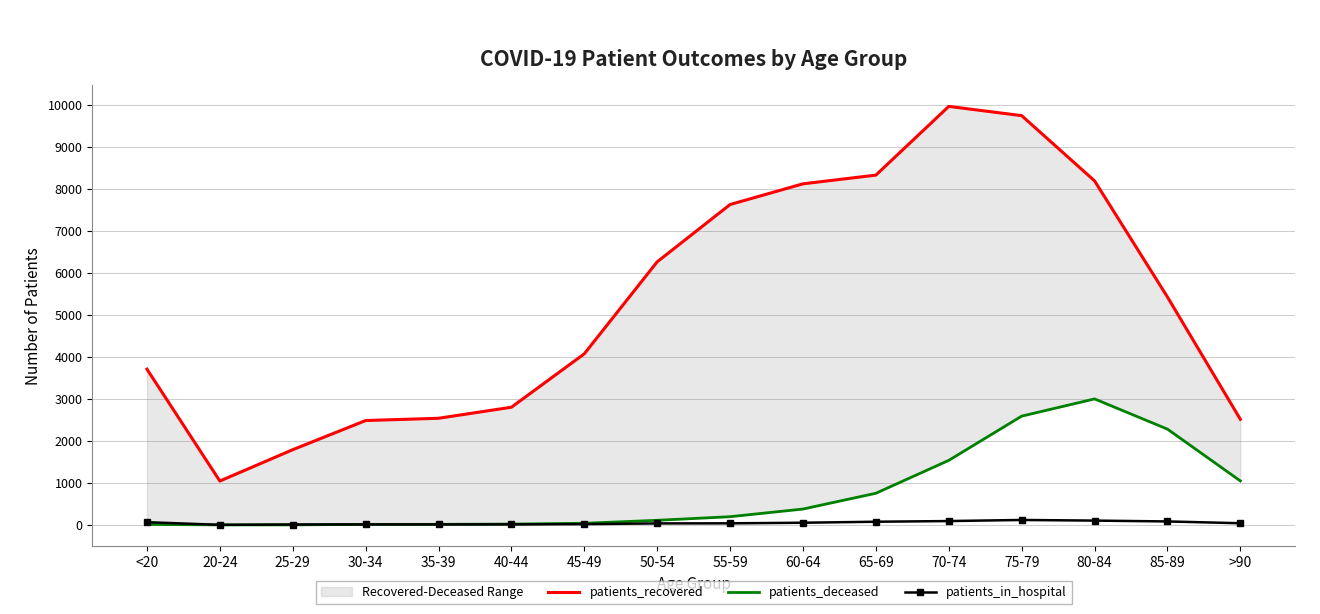

Rank the categories by patients_deceased value from highest to lowest.

80-84, 75-79, 85-89, 70-74, >90, 65-69, 60-64, 55-59, 50-54, 45-49, 40-44, 35-39, 30-34, <20, 20-24, 25-29